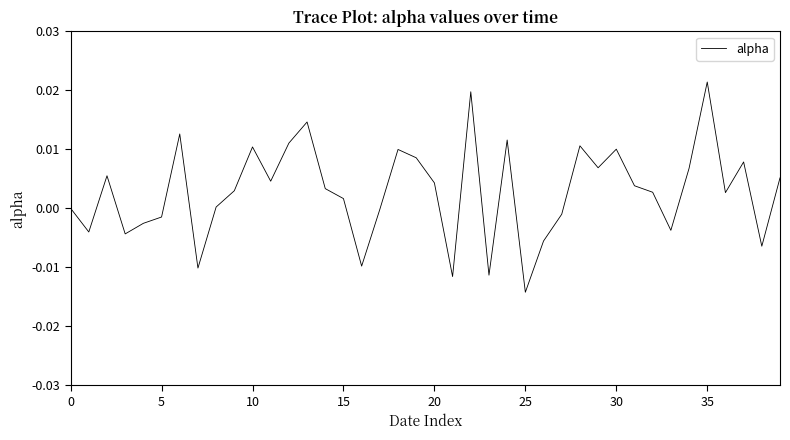

Is this an area chart (filled region under the line)?

No